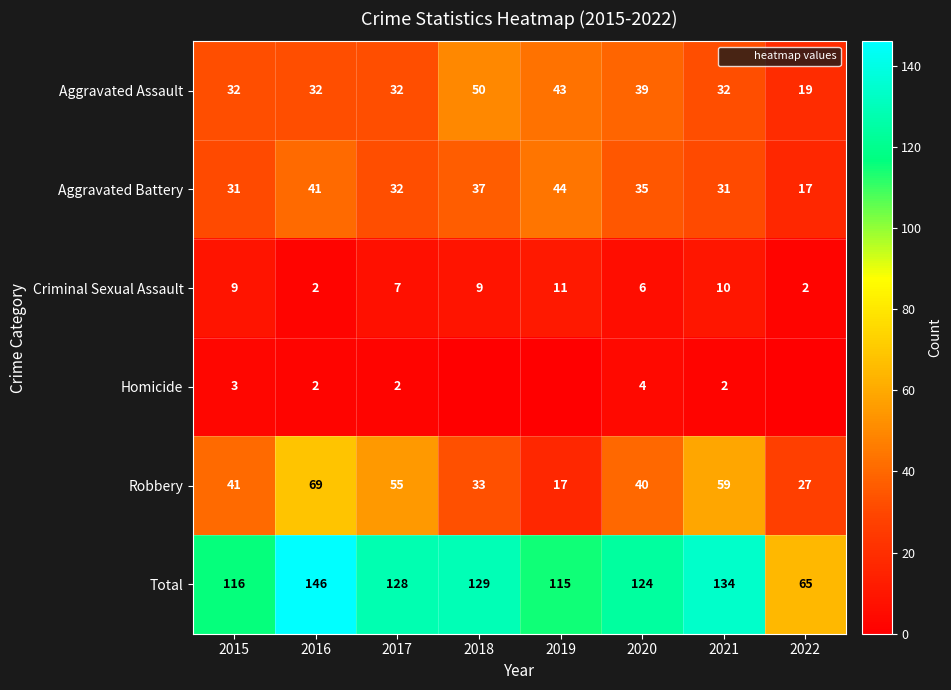

What is the difference between the maximum and minimum values in the Criminal Sexual Assault series?

9